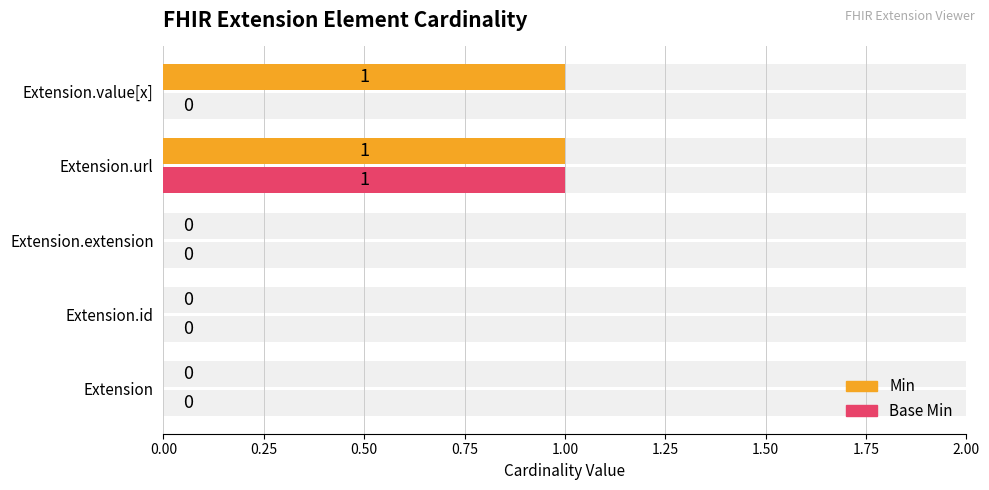

List the series in order of their peak value, highest first.

Min, Base Min